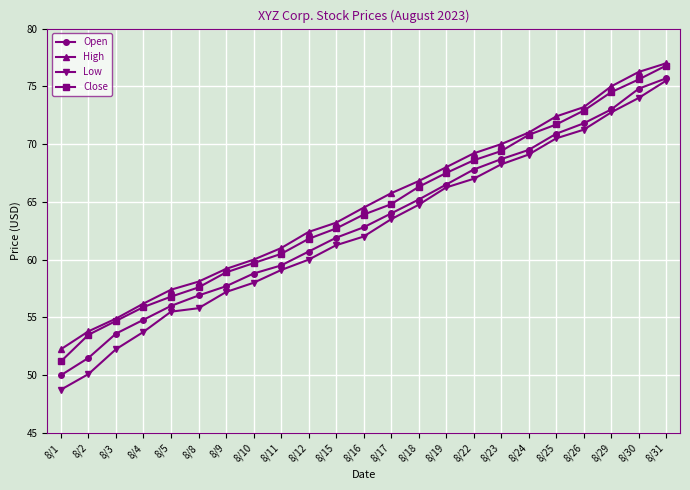

Count the number of data series in this chart.

4